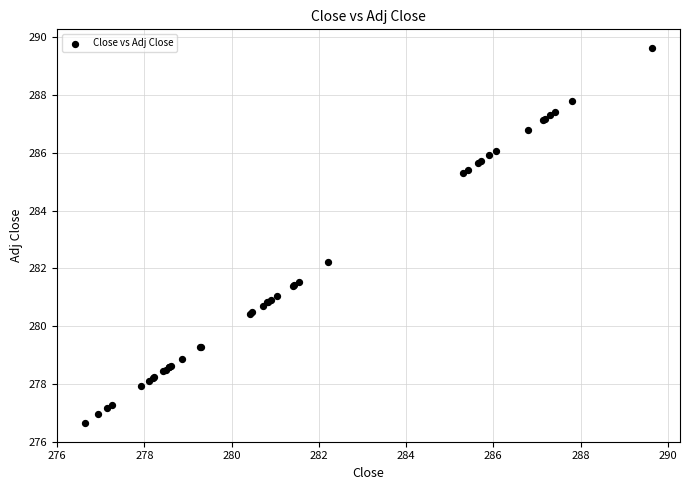

What Y value in the scatter plot is closest to 283?

282.2